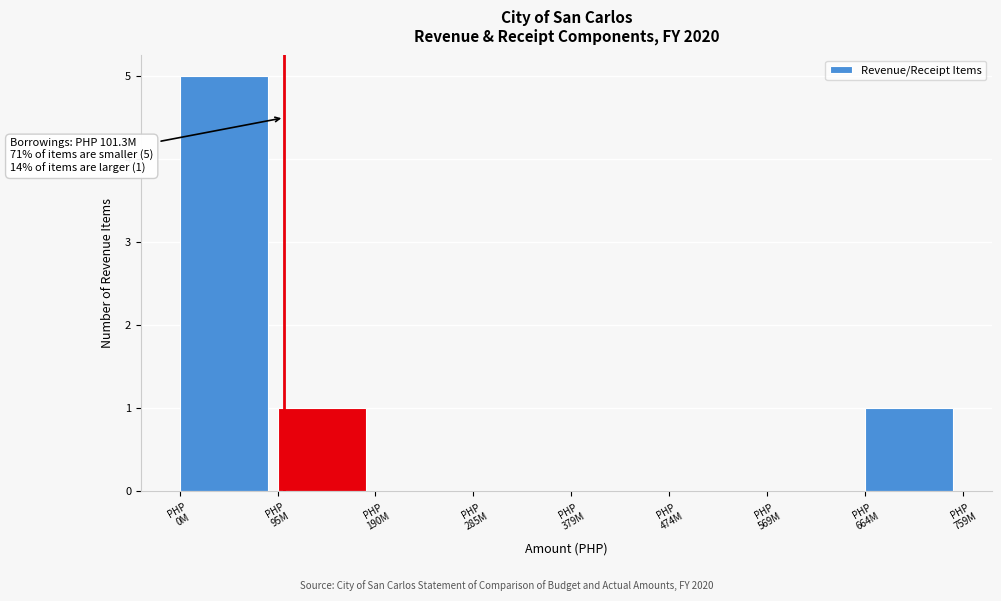

What is the maximum value shown in the chart?

5